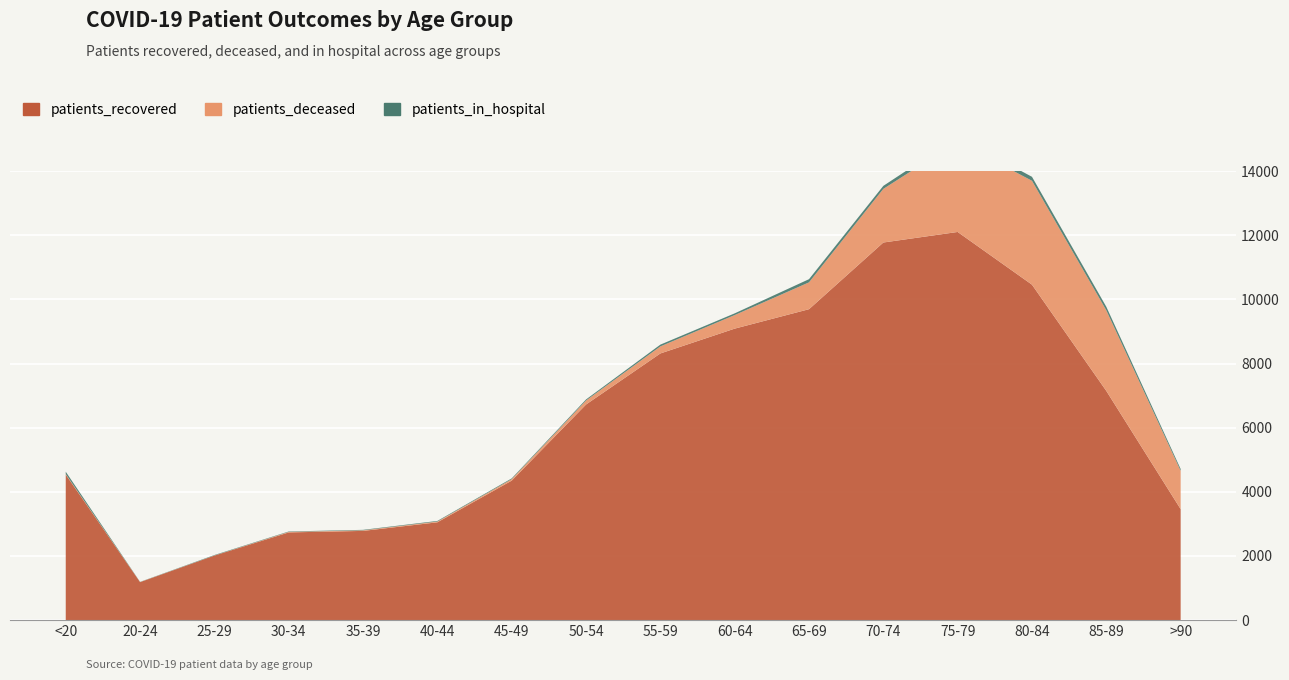

Reading left to right, extract all data points from this chart.

patients_recovered: <20=4537	20-24=1185	25-29=2013	30-34=2735	35-39=2782	40-44=3050	45-49=4349	50-54=6722	55-59=8314	60-64=9088	65-69=9694	70-74=11773	75-79=12102	80-84=10458	85-89=7146	>90=3461
patients_deceased: <20=17	20-24=4	25-29=3	30-34=16	35-39=18	40-44=24	45-49=47	50-54=125	55-59=220	60-64=423	65-69=837	70-74=1672	75-79=2818	80-84=3239	85-89=2512	>90=1197
patients_in_hospital: <20=73	20-24=5	25-29=14	30-34=13	35-39=15	40-44=19	45-49=23	50-54=33	55-59=55	60-64=53	65-69=99	70-74=94	75-79=145	80-84=124	85-89=111	>90=54